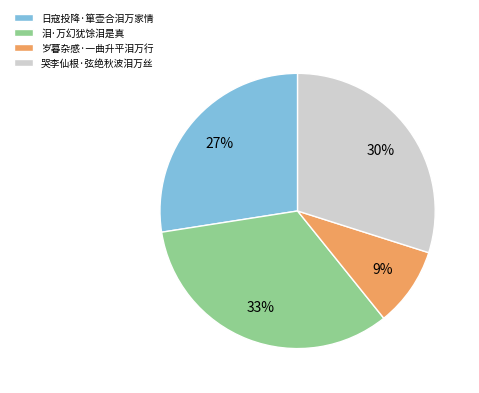

Which slice is the largest?

泪·万幻犹馀泪是真